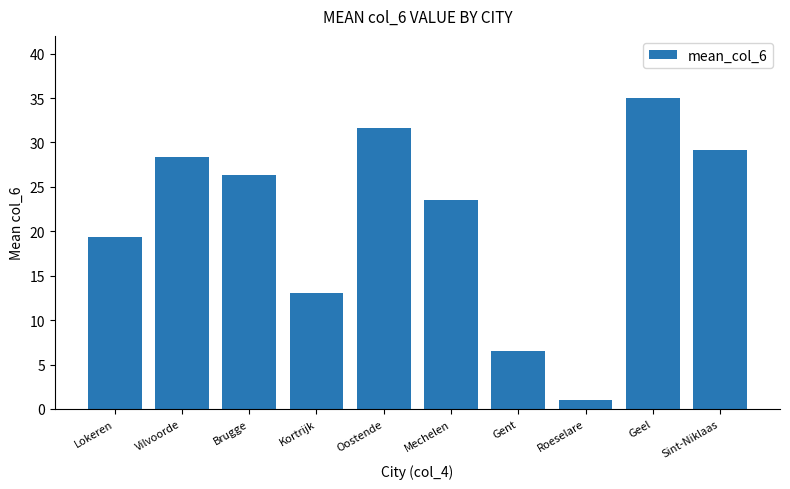

How many data points does each series have?

10